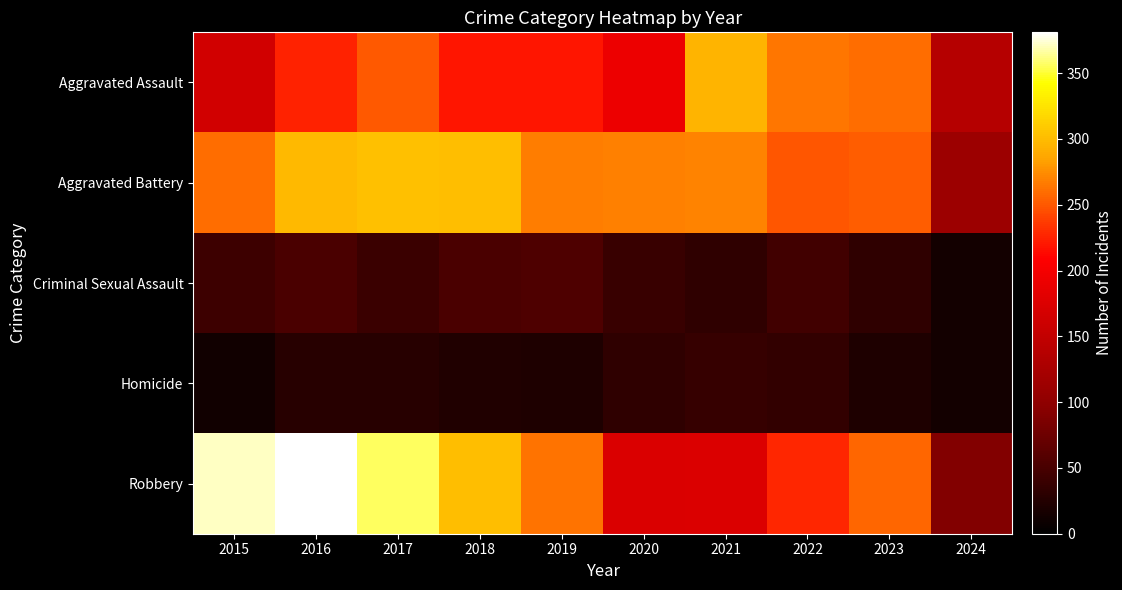

How many categories are shown in the chart?

10